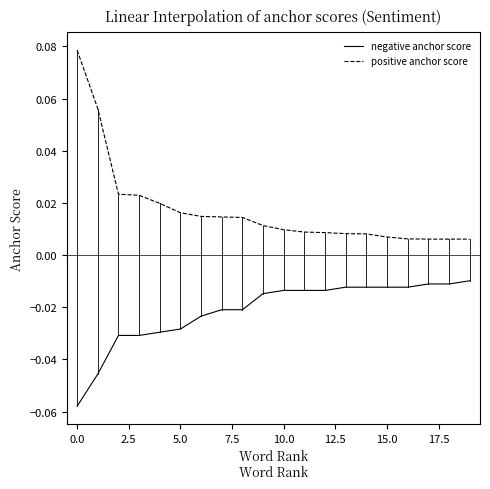

At how many categories does at least one series exceed 0?

20